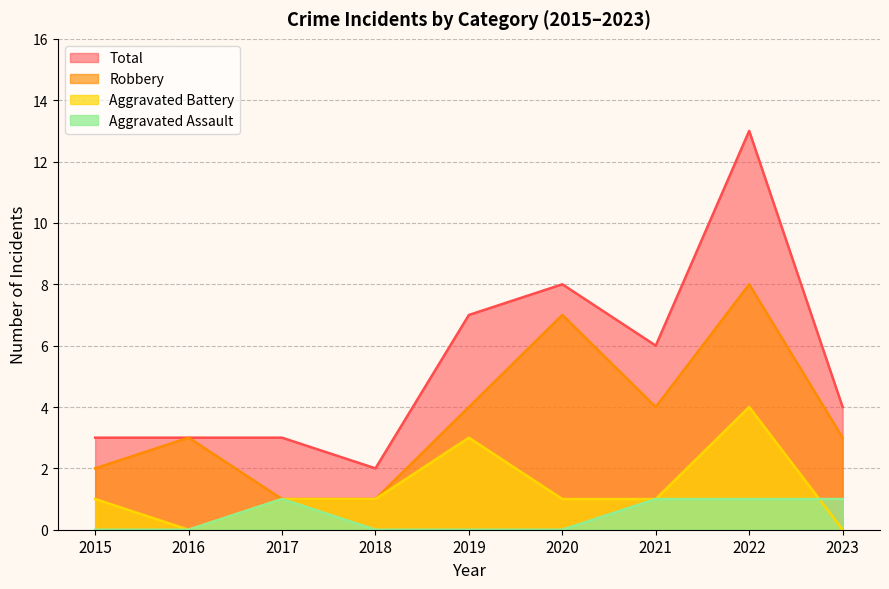

What is the total value across all series at 2017?

6